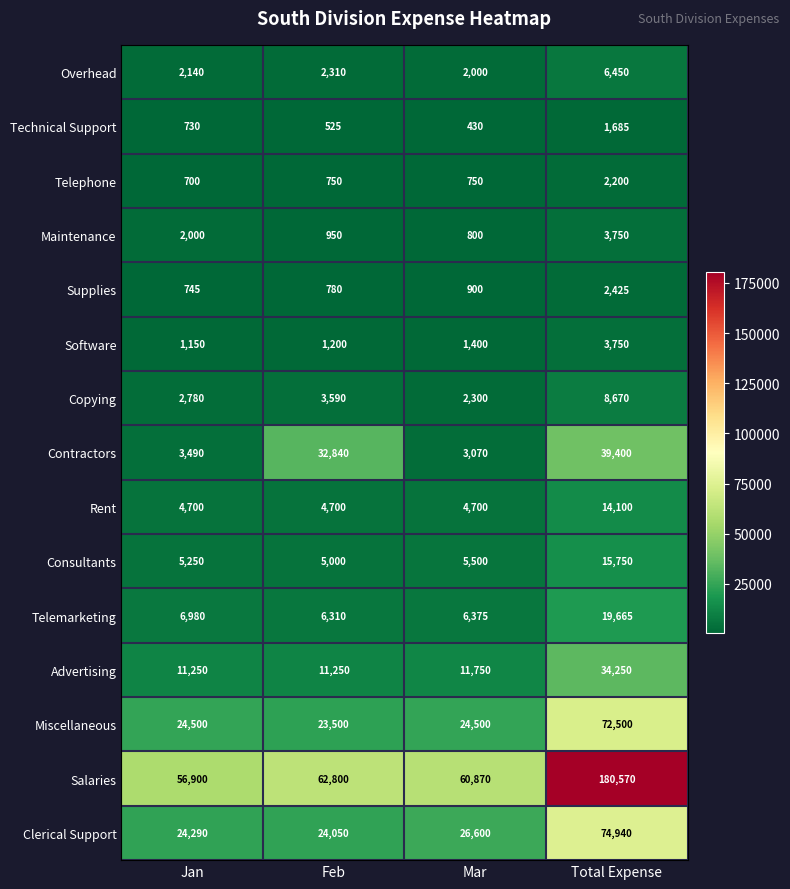

Count the Rent values in the range 4700 to 14100.

4